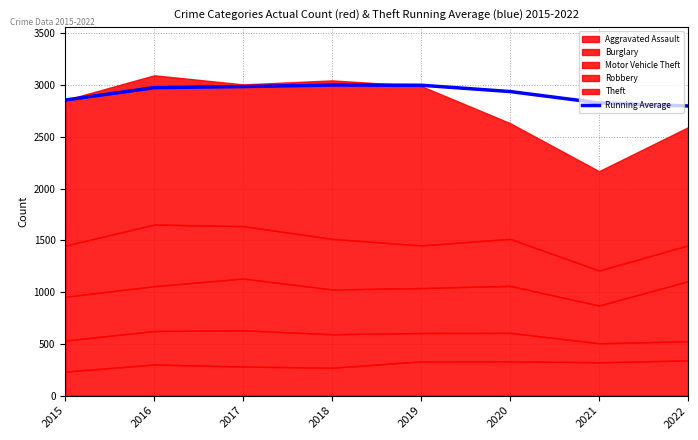

At which label is Running Average closest to 2898?

2020